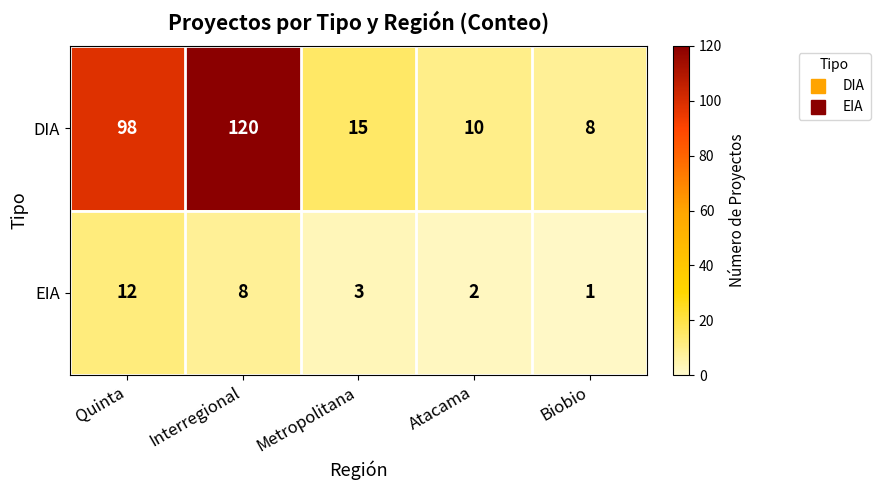

What is the spread (max minus min) of values at Atacama?

8